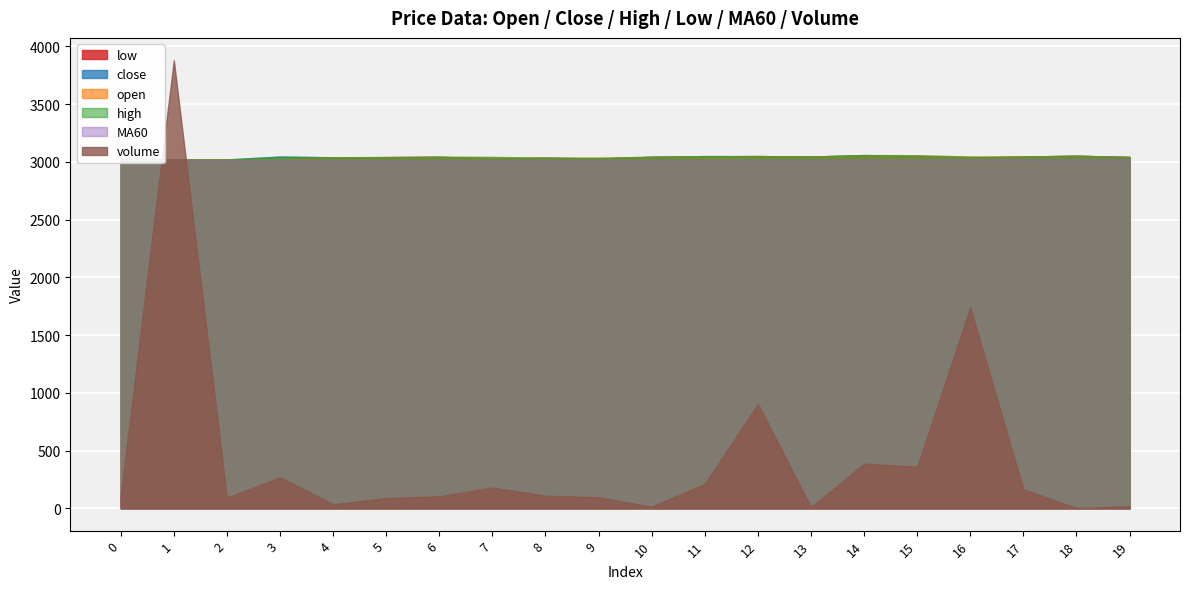

At which category does high reach its first local valley?

4